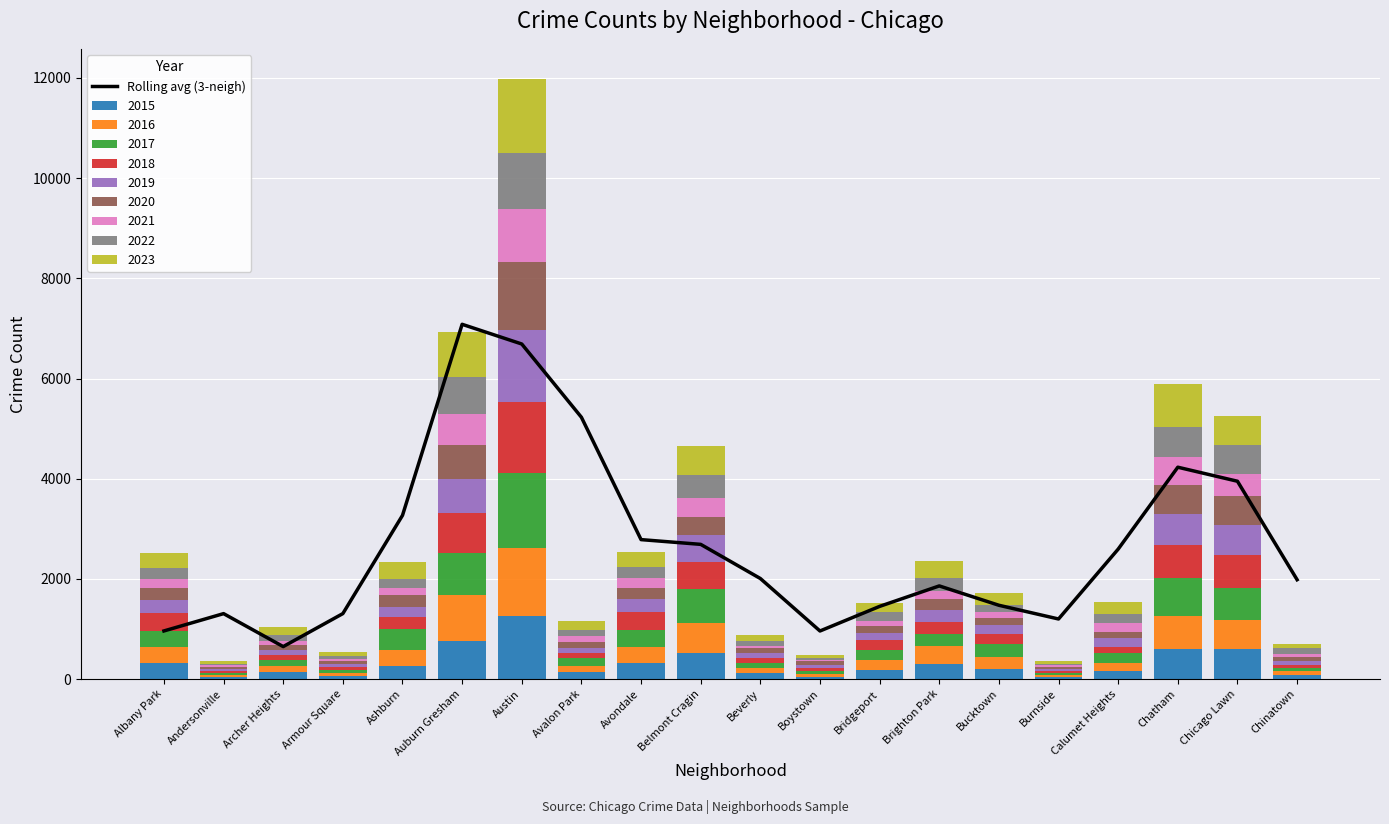

Reading right to left, list all the values displayed in this chart.

Chinatown=1983.0	Chicago Lawn=3949.0	Chatham=4229.3	Calumet Heights=2594.0	Burnside=1199.0	Bucktown=1473.0	Brighton Park=1859.3	Bridgeport=1450.7	Boystown=959.3	Beverly=2007.3	Belmont Cragin=2689.0	Avondale=2783.7	Avalon Park=5226.3	Austin=6689.0	Auburn Gresham=7082.3	Ashburn=3267.7	Armour Square=1306.7	Archer Heights=648.0	Andersonville=1306.0	Albany Park=960.3